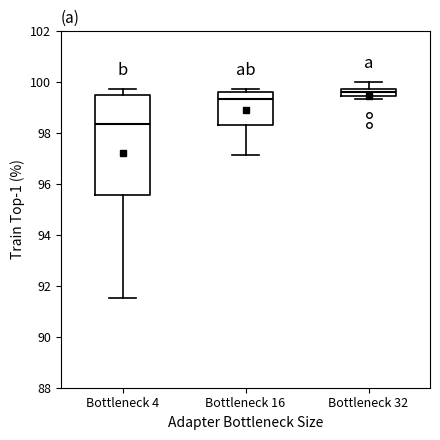

Which box is the tallest, from its lower edge to its upper edge?

Bottleneck 4